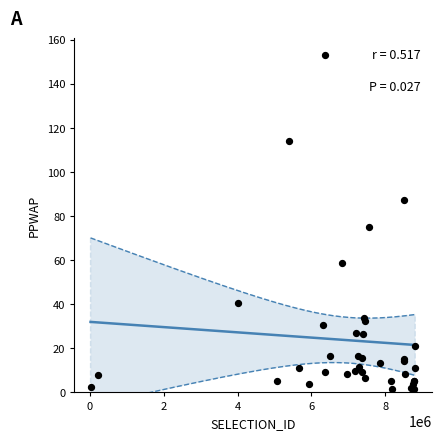

What Y value in the scatter plot is closest to 77?

74.9